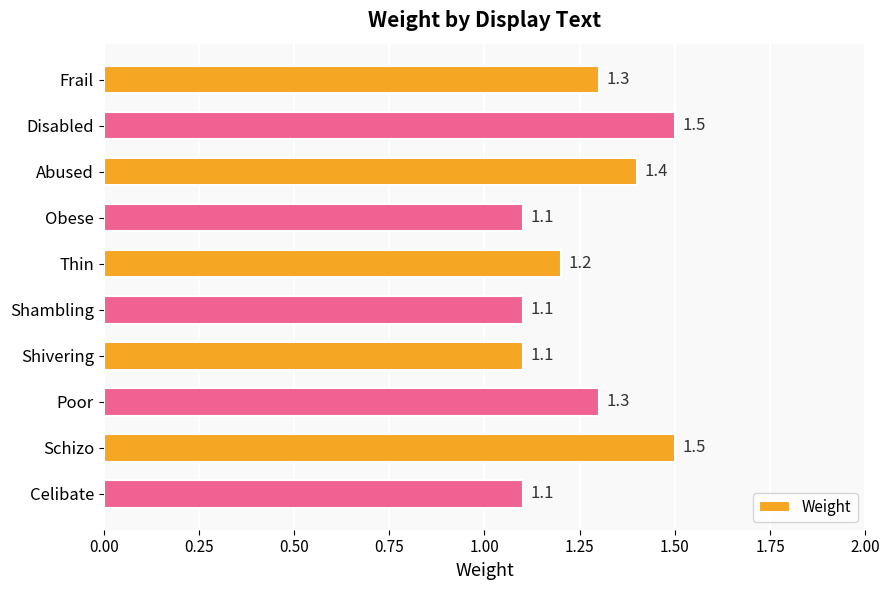

Reading bottom to top, extract all data points from this chart.

Celibate=1.1	Schizo=1.5	Poor=1.3	Shivering=1.1	Shambling=1.1	Thin=1.2	Obese=1.1	Abused=1.4	Disabled=1.5	Frail=1.3